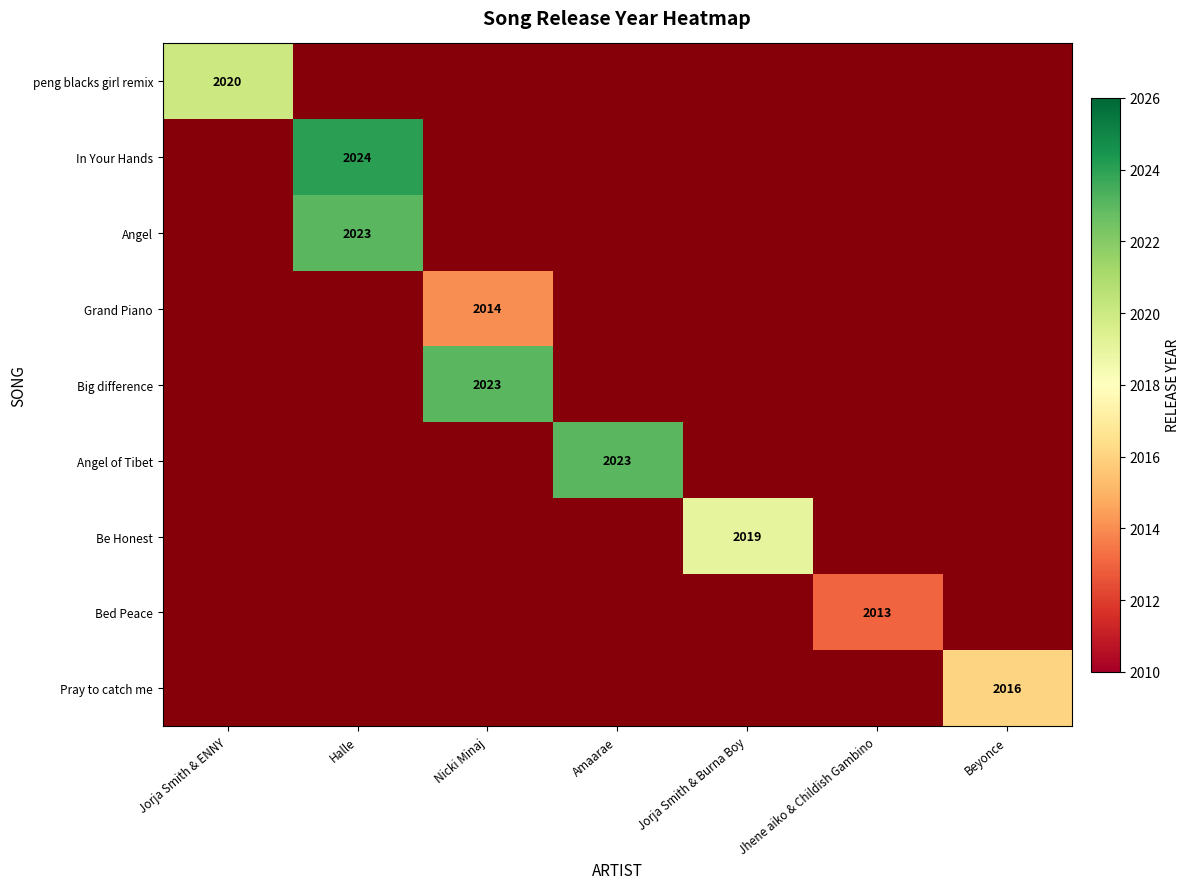

Between Jorja Smith & ENNY and Halle, which is larger?

Halle